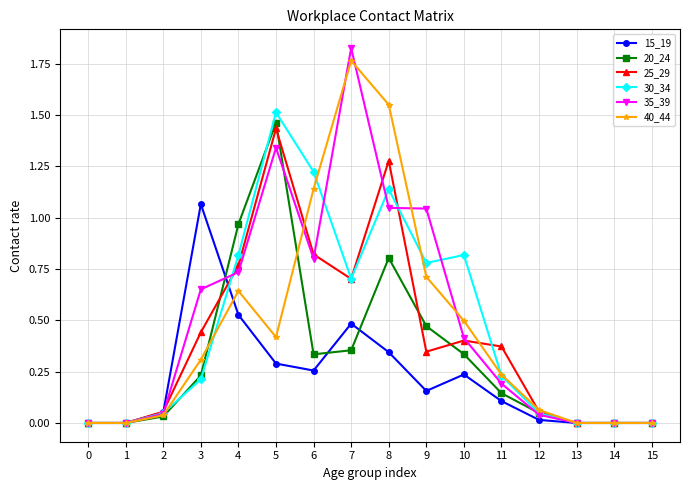

Rank the series by their maximum value, from highest to lowest.

35_39, 40_44, 30_34, 20_24, 25_29, 15_19